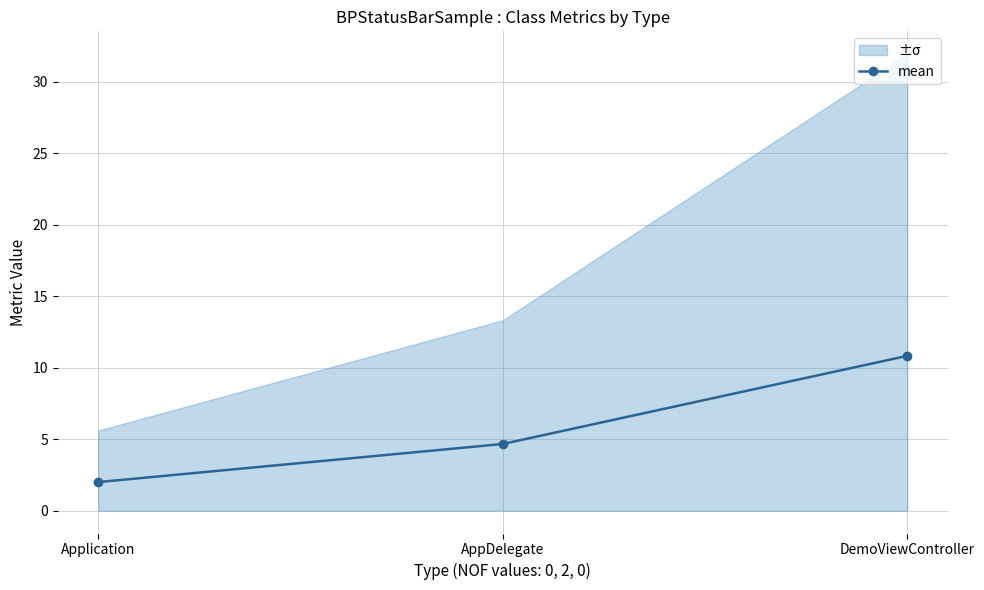

The chart shows a value of 6.4 at DemoViewController. True or false?

False